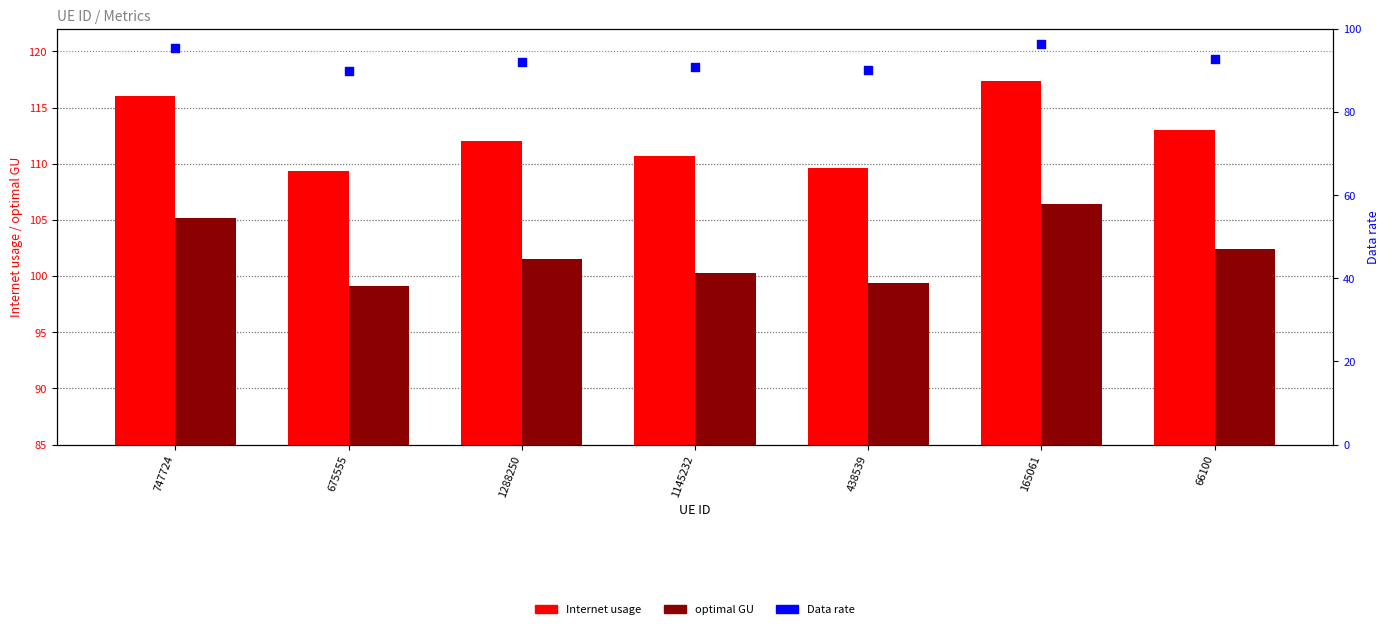

Which series has the largest Y range (max minus min)?

Internet usage